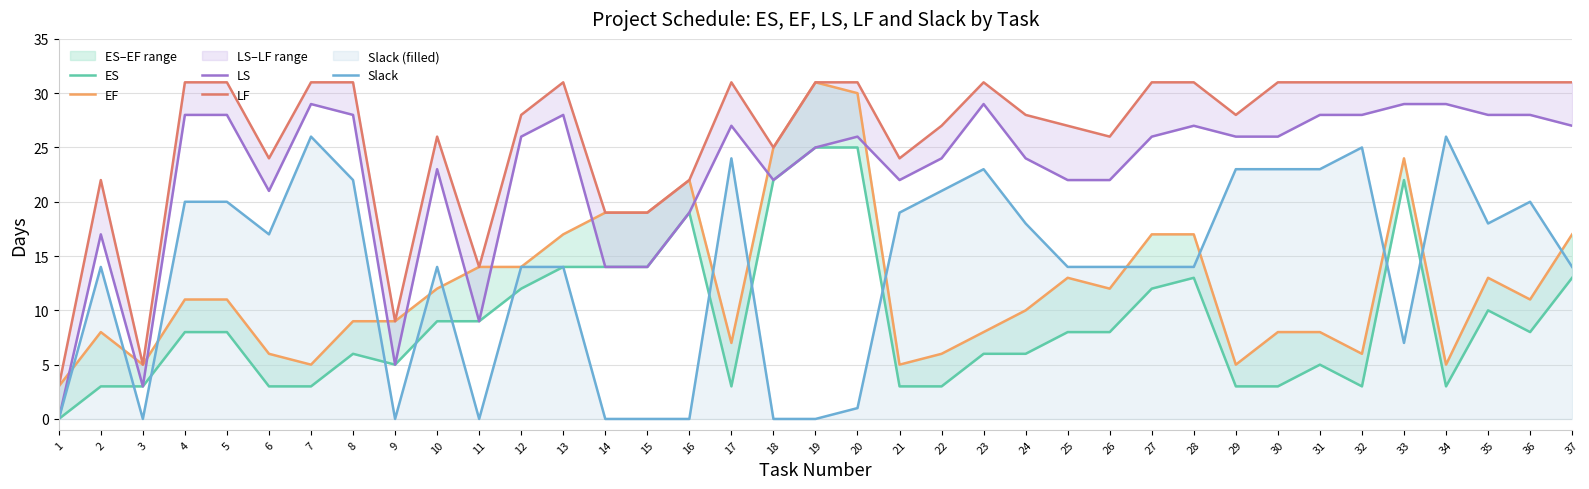

At which label is ES closest to 12?

12